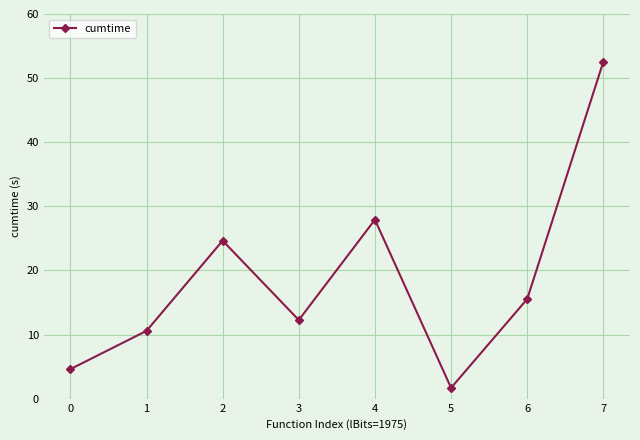

Does the chart display data point markers on the line(s)?

Yes